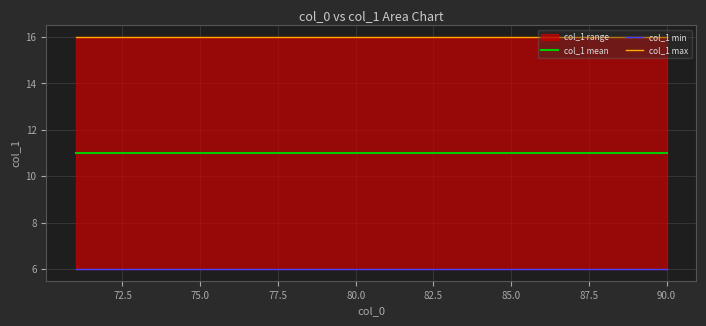

What is the label of the 19th point from the right?

72.5